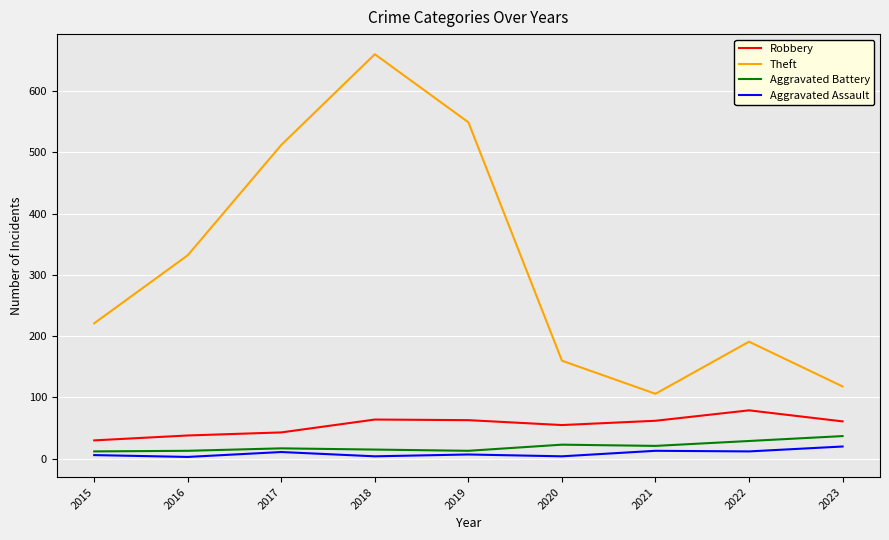

At which category does the chart reach its peak across all series?

2018